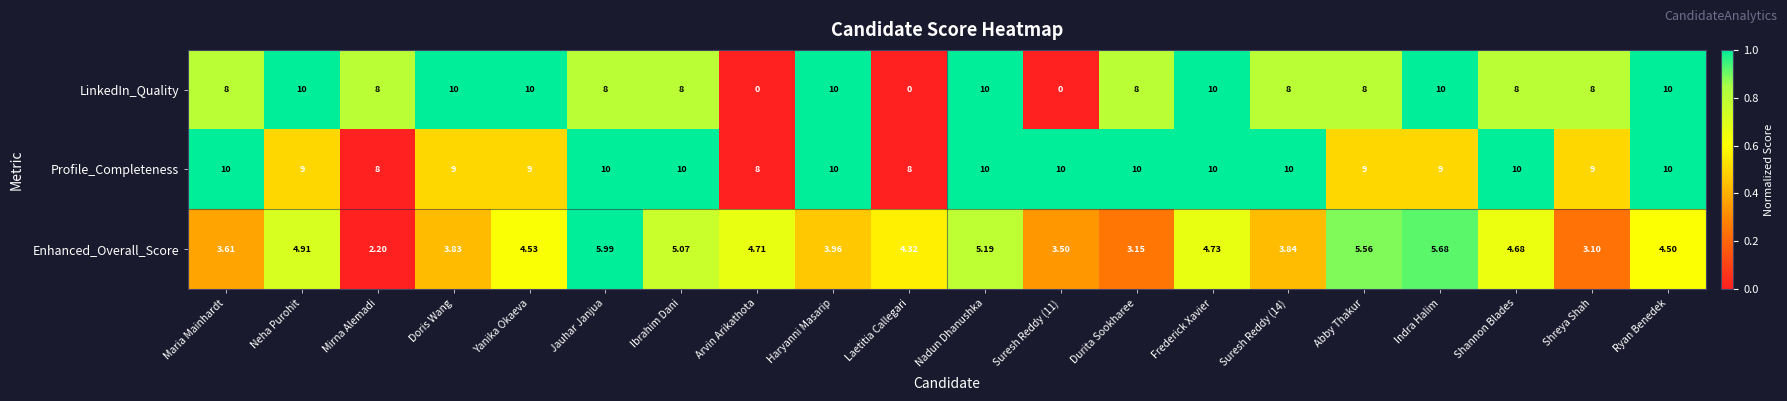

Where does the Enhanced_Overall_Score series first go above 4?

Neha Purohit